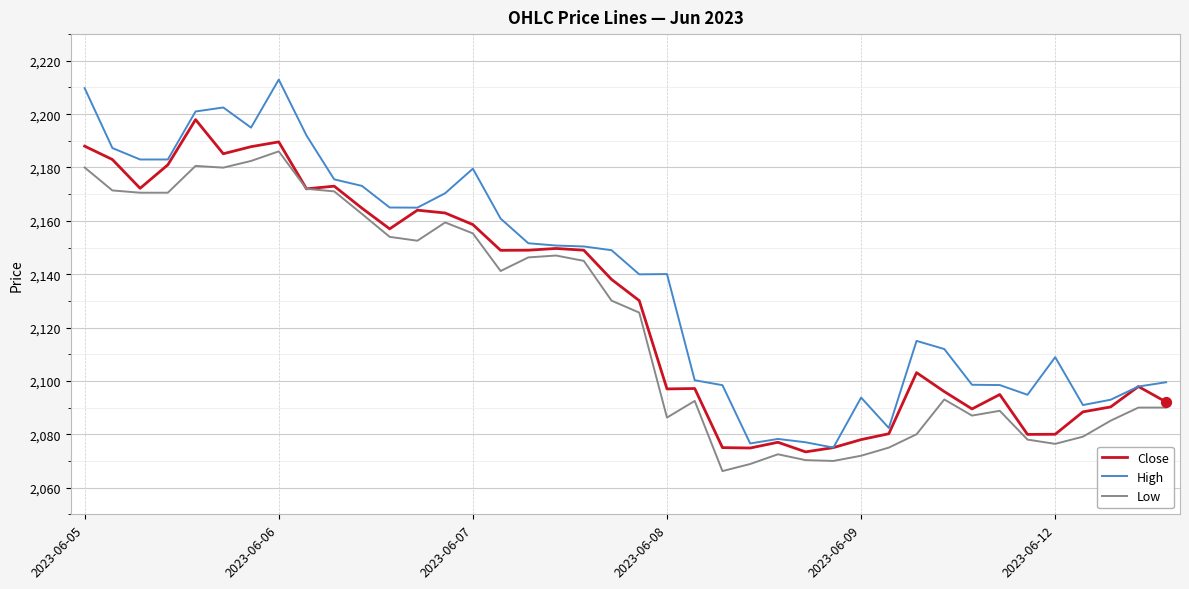

Which series has the largest total across all categories?

High